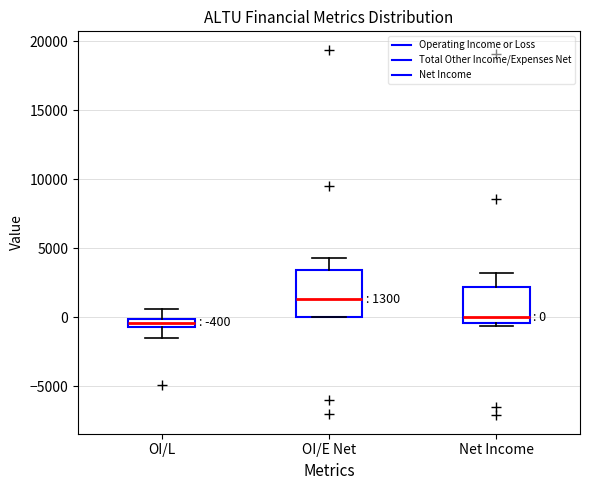

Which box is the tallest, from its lower edge to its upper edge?

OI/E Net